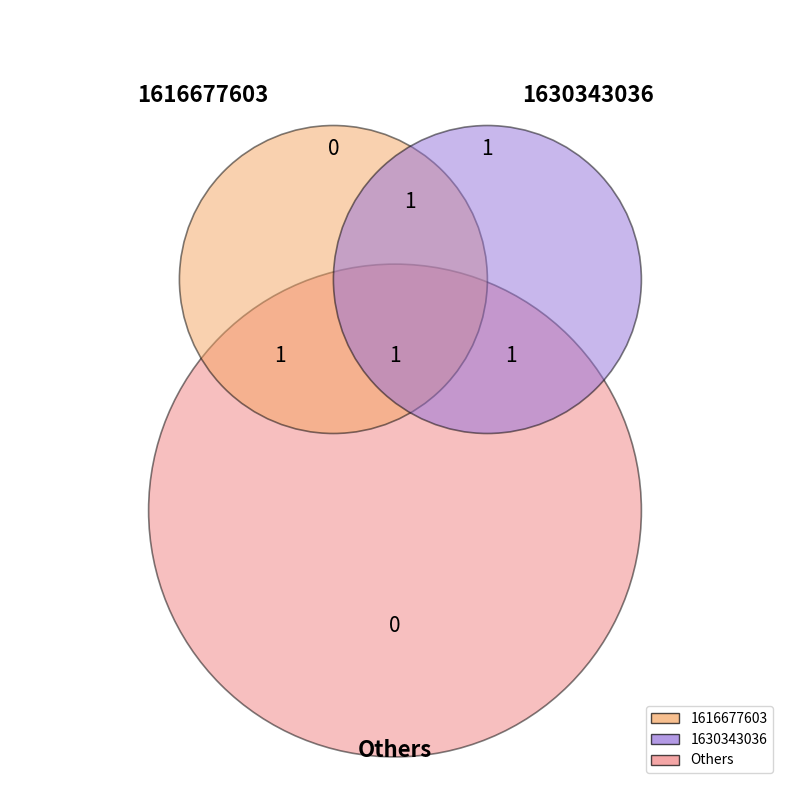

Do 1630343036 and 1616677603 together represent more than half of the pie?

Yes